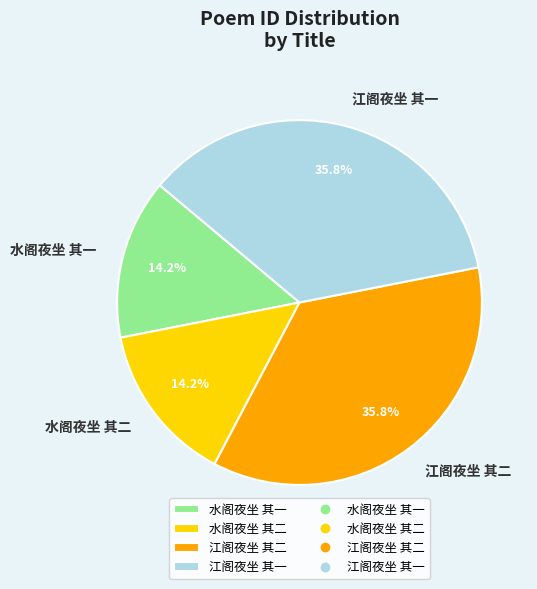

Does any single category account for the majority?

No